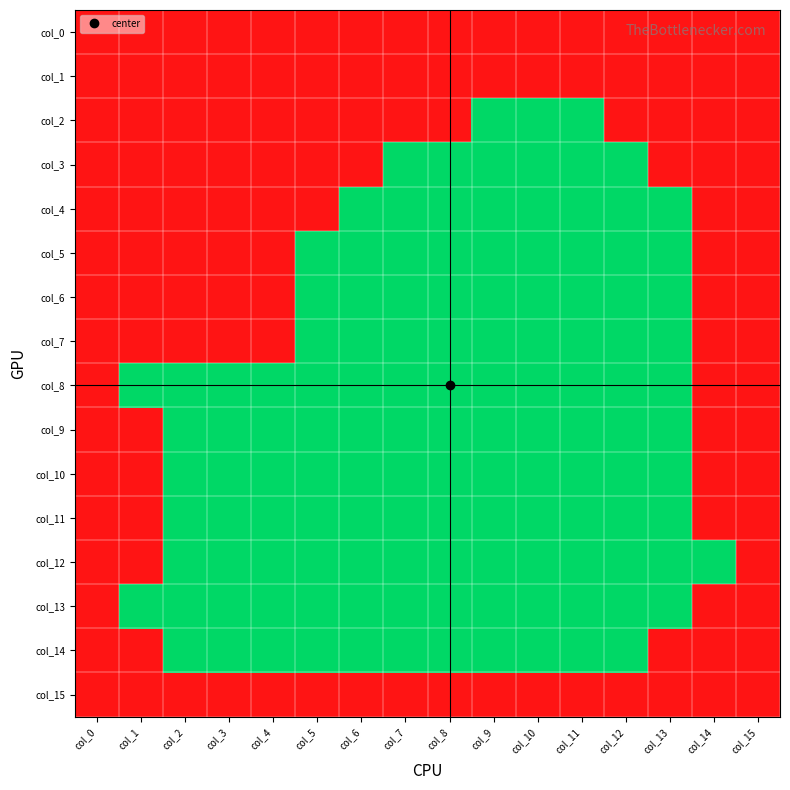

At which category is the sum across all series the highest?

col_0